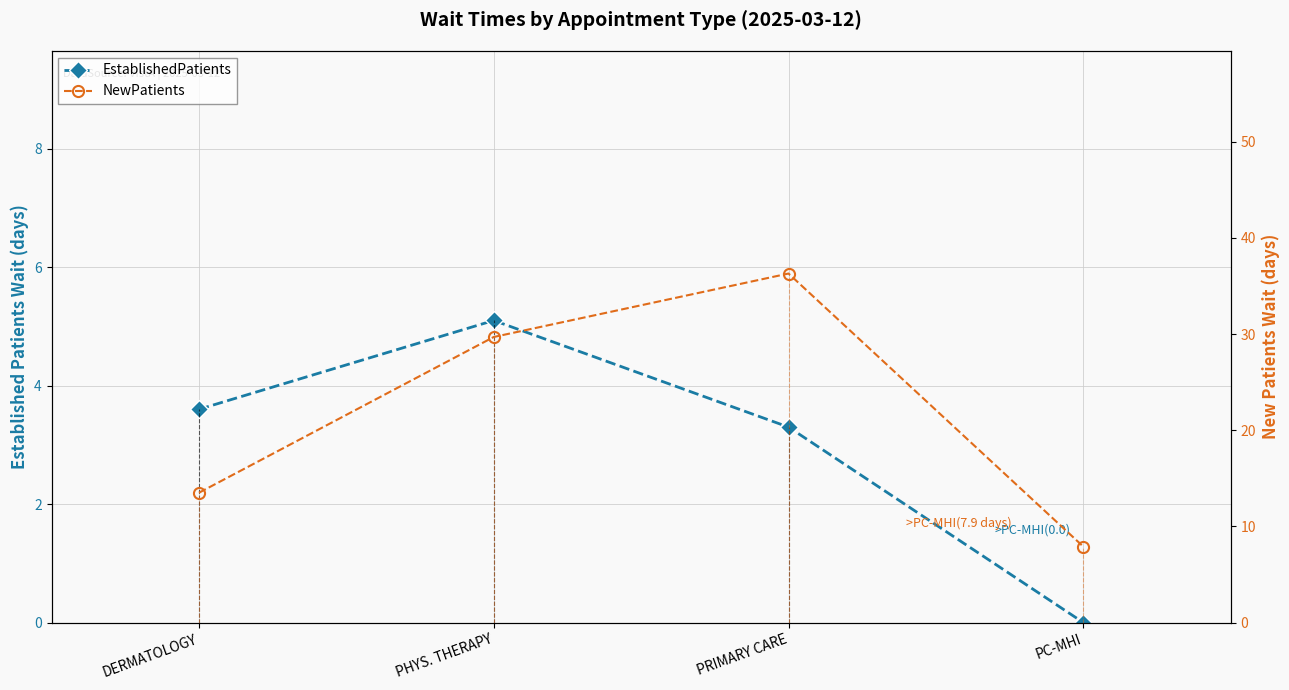

What is the label of the 3rd point from the right?

PHYS. THERAPY